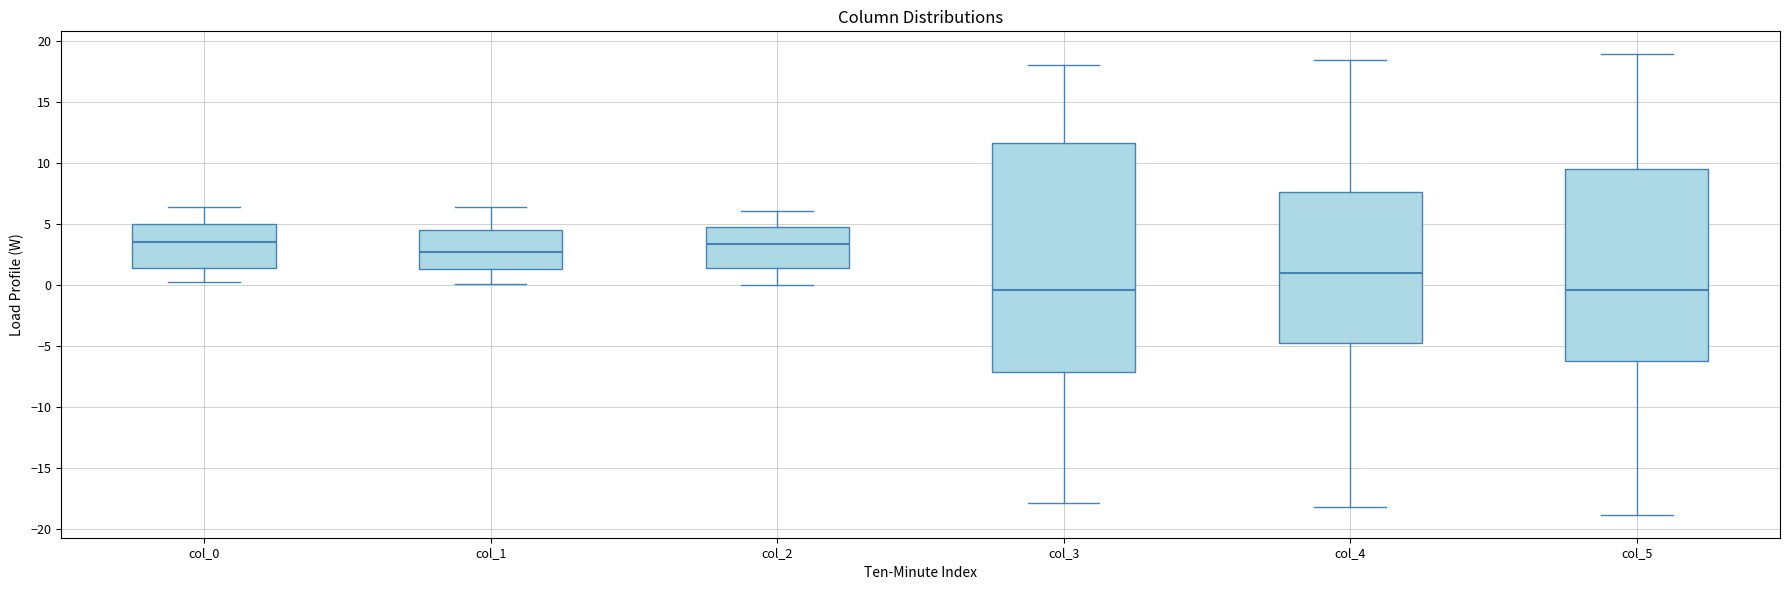

Comparing the boxes themselves (not the whiskers), which one is the tallest?

col_3